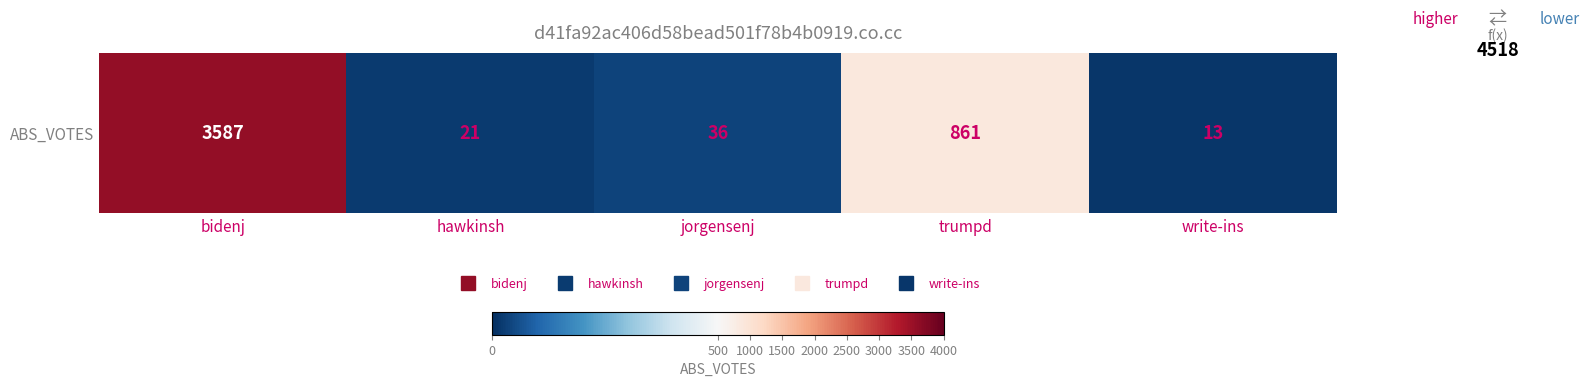

Reading left to right, extract all data points from this chart.

3587	21	36	861	13